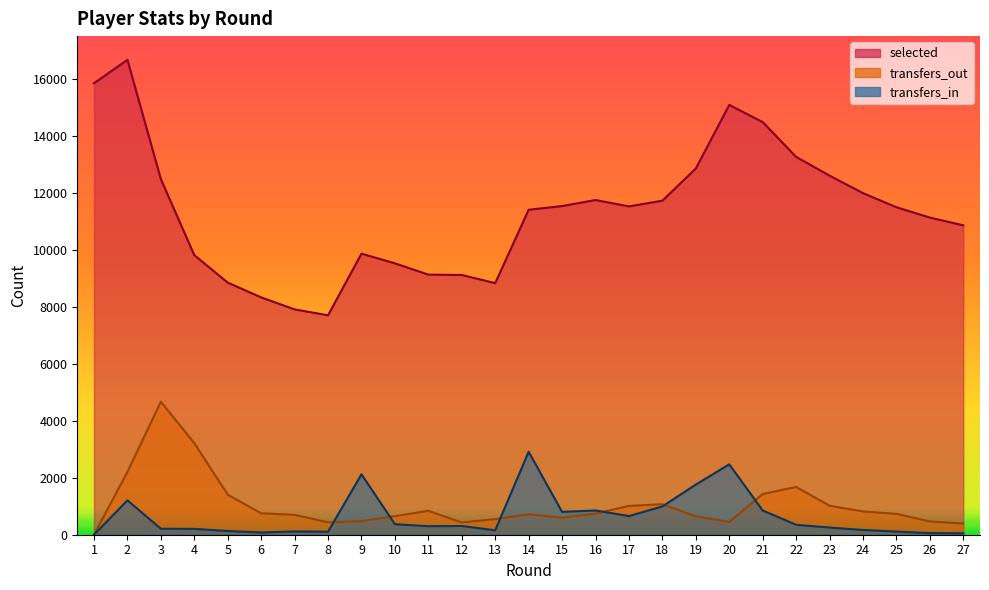

How many values in the transfers_in series are below 299?

13